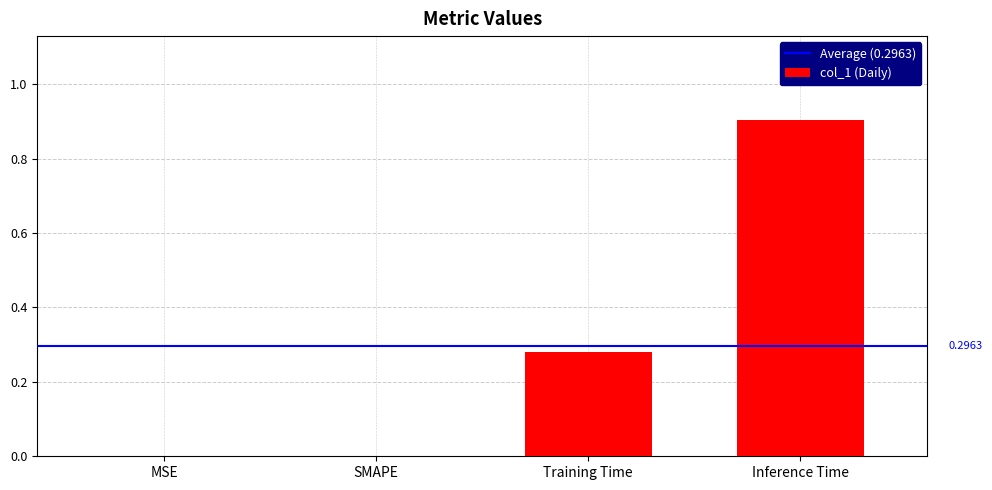

Which category has the highest value across all series?

Inference Time